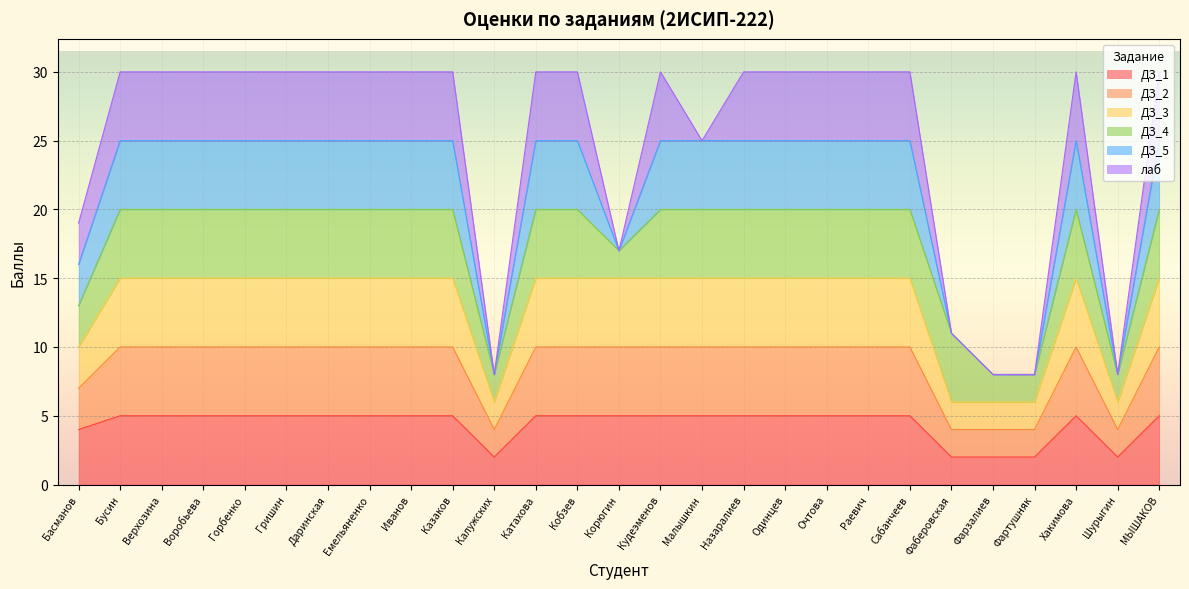

The ДЗ_2 series shows 27 at Кудеэменов. True or false?

False